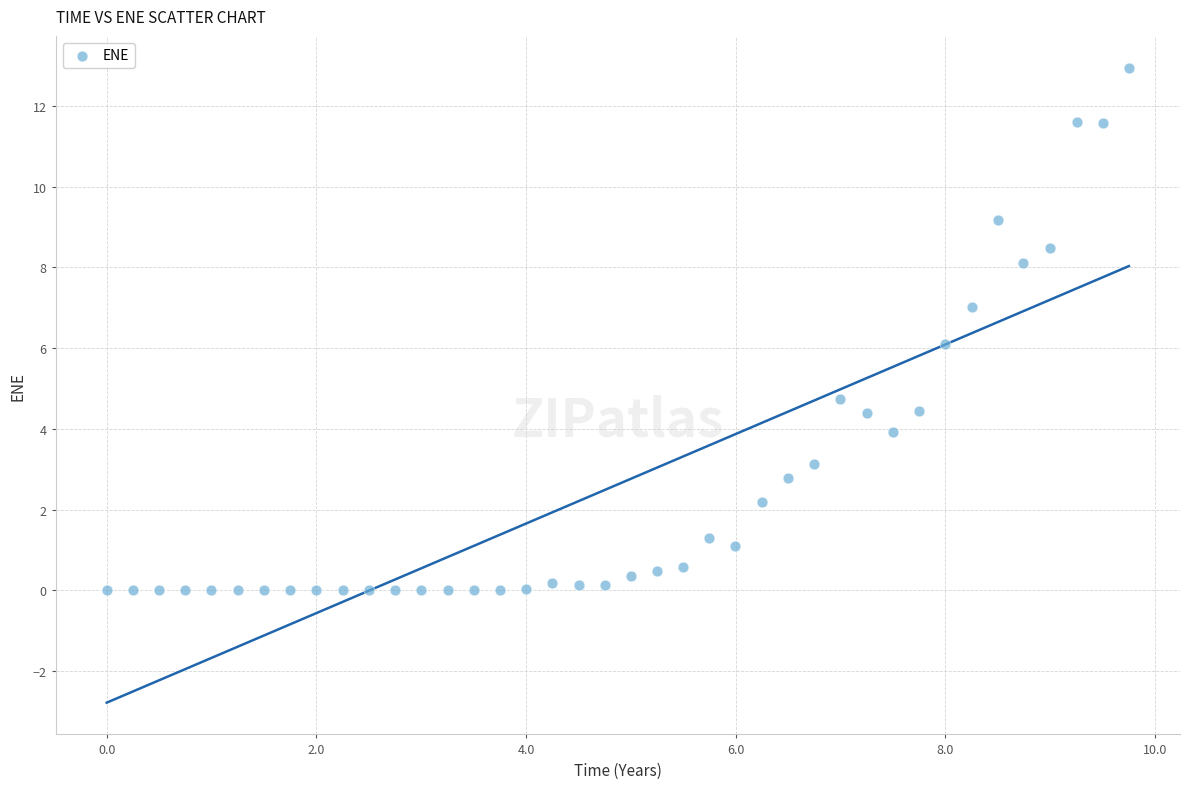

What is the range of X values (max minus min)?

9.8